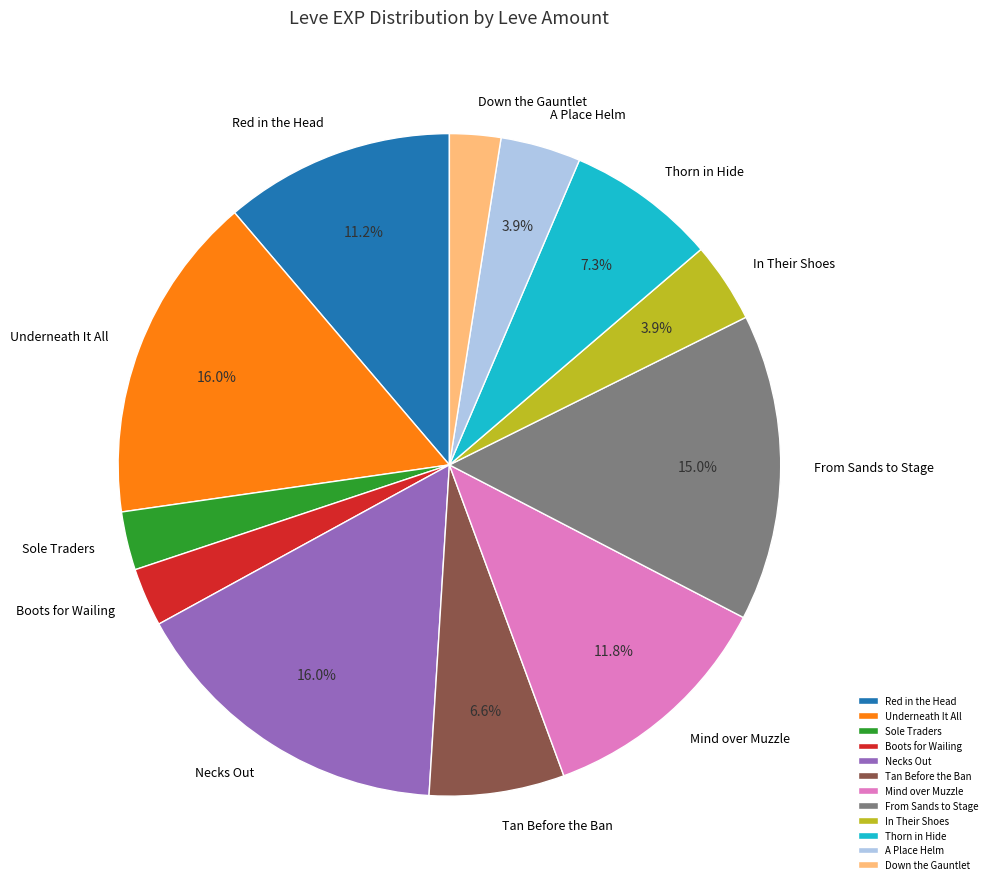

Does Sole Traders represent more than half of the total?

No